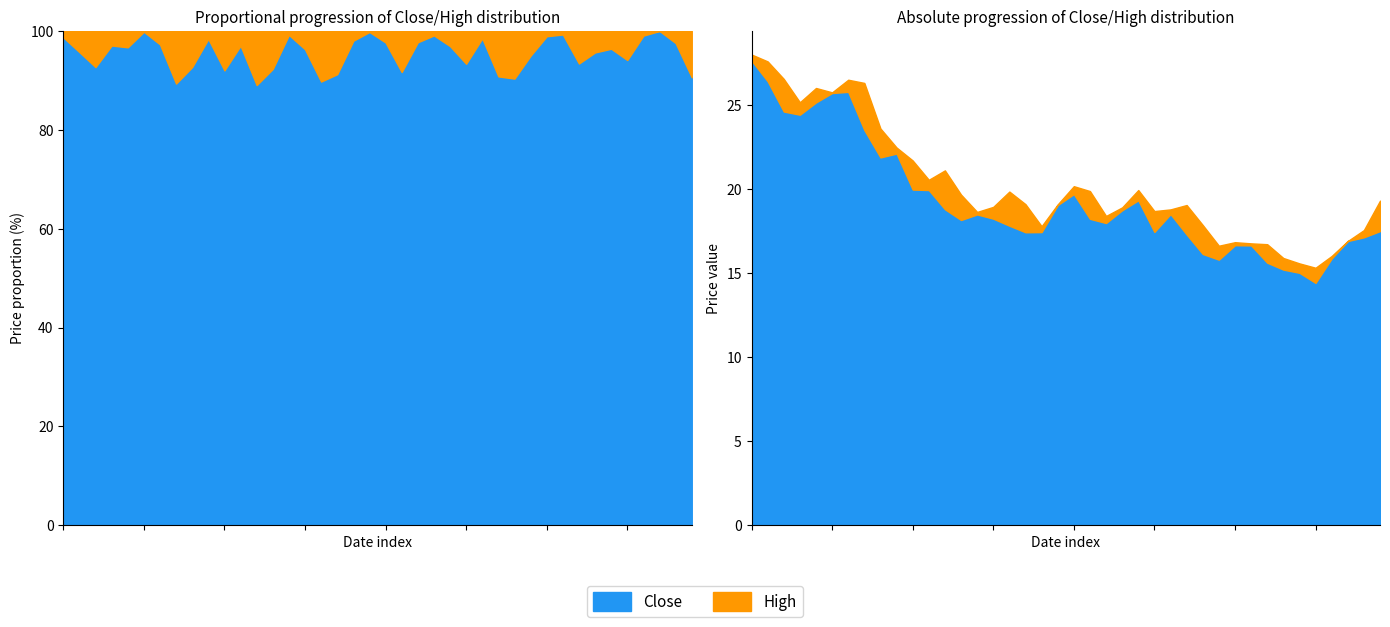

Rank the series by their maximum value, from lowest to highest.

Close, High